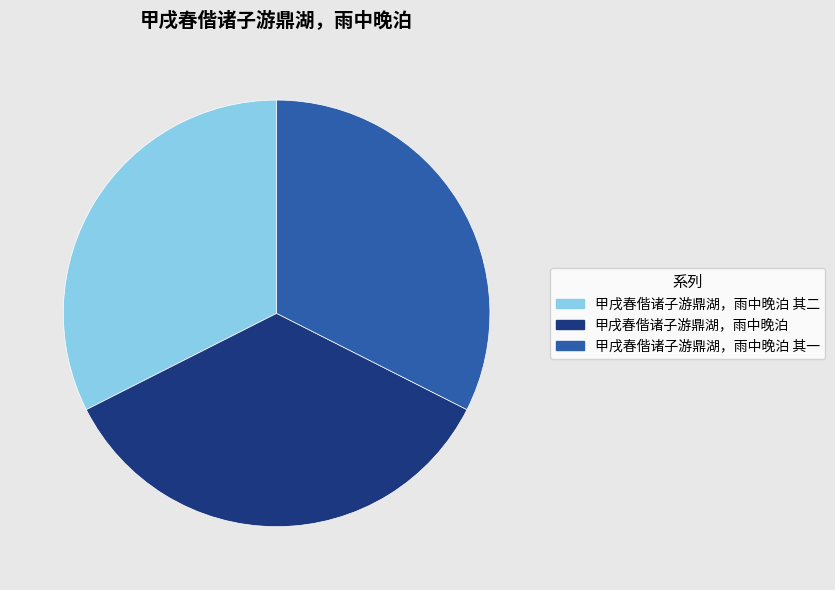

Is there any slice that represents more than half of the pie?

No